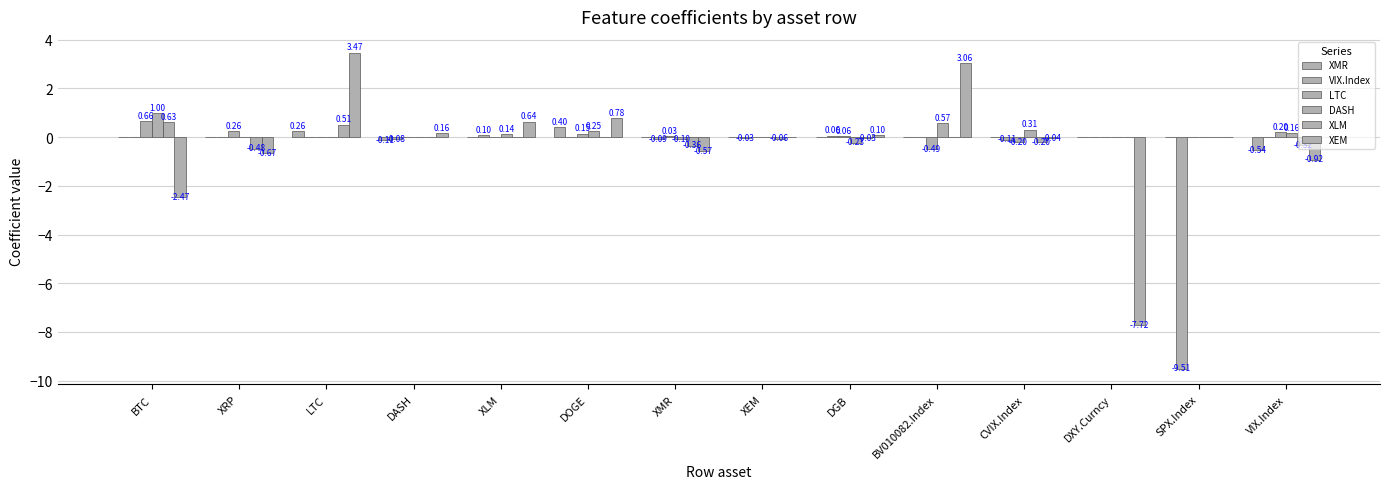

How many groups of bars are there?

14